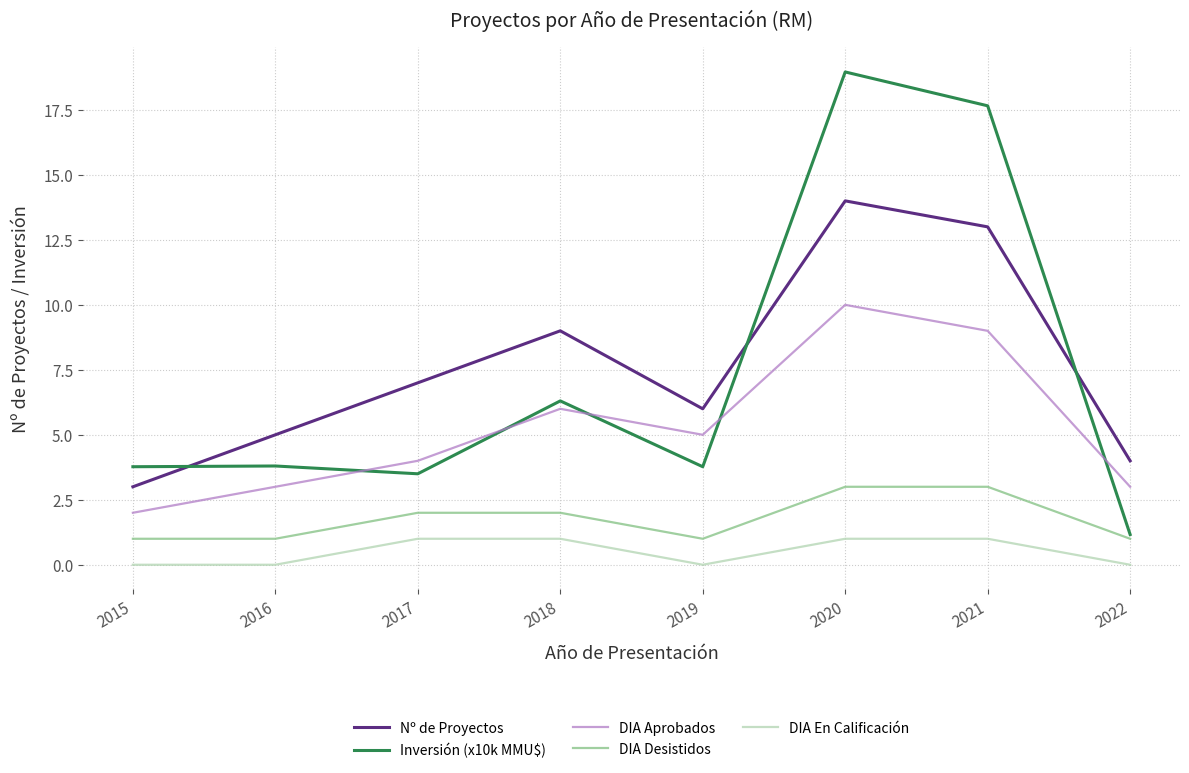

What is the difference between the DIA Desistidos values at 2018 and 2019?

1.0